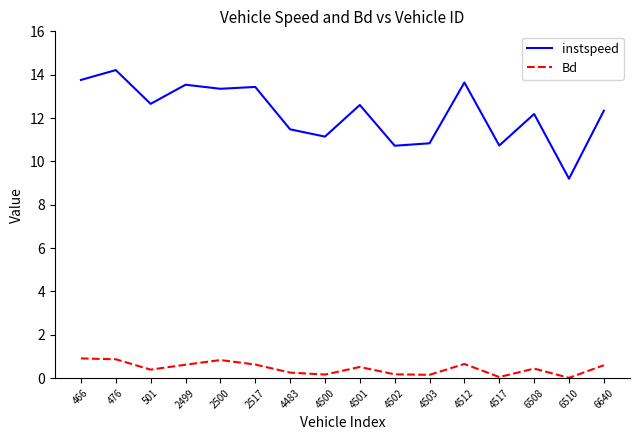

True or false: Bd and instspeed cross at least once.

False